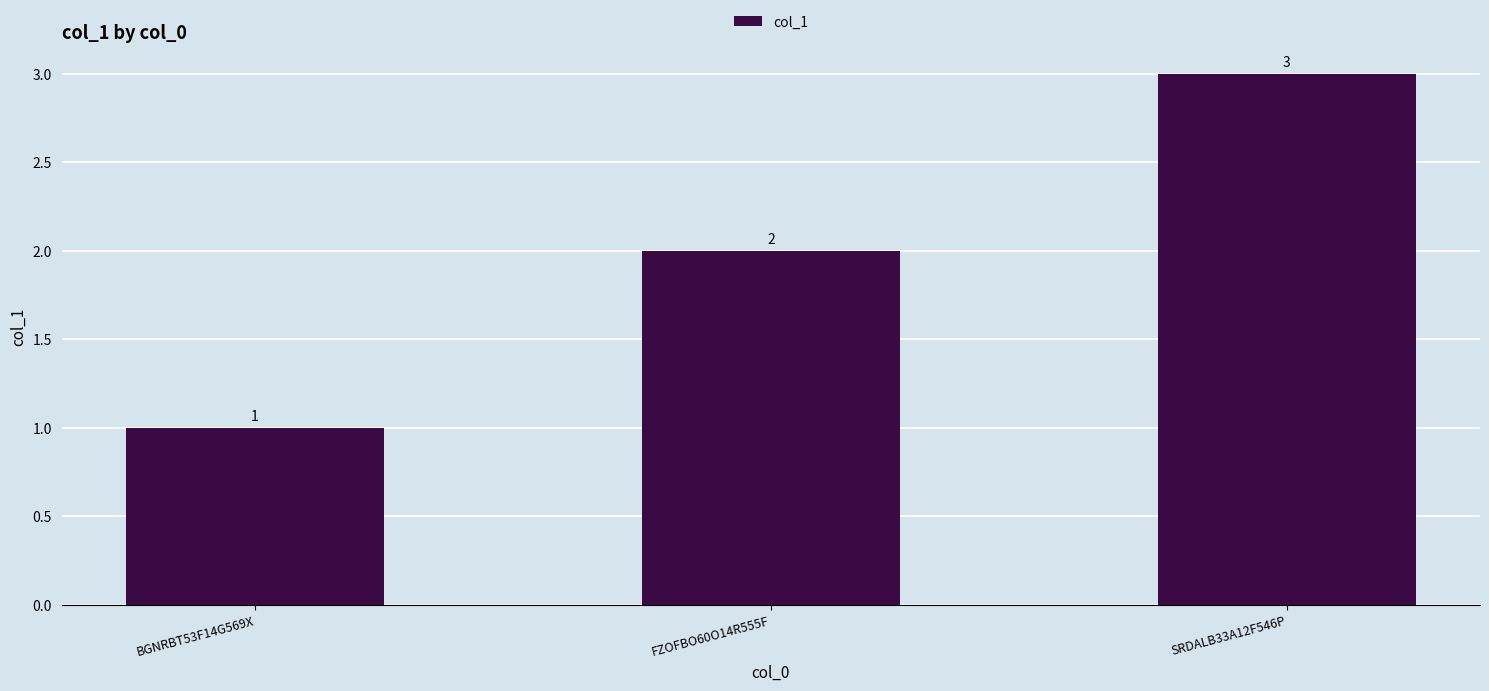

How many values are below 2?

1